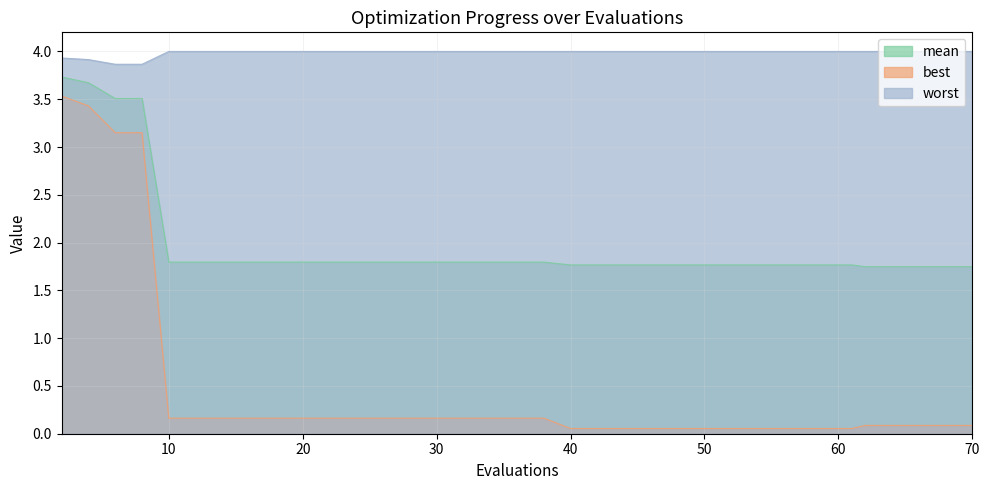

Is the value of worst at 70 greater than the value of best at 37?

Yes